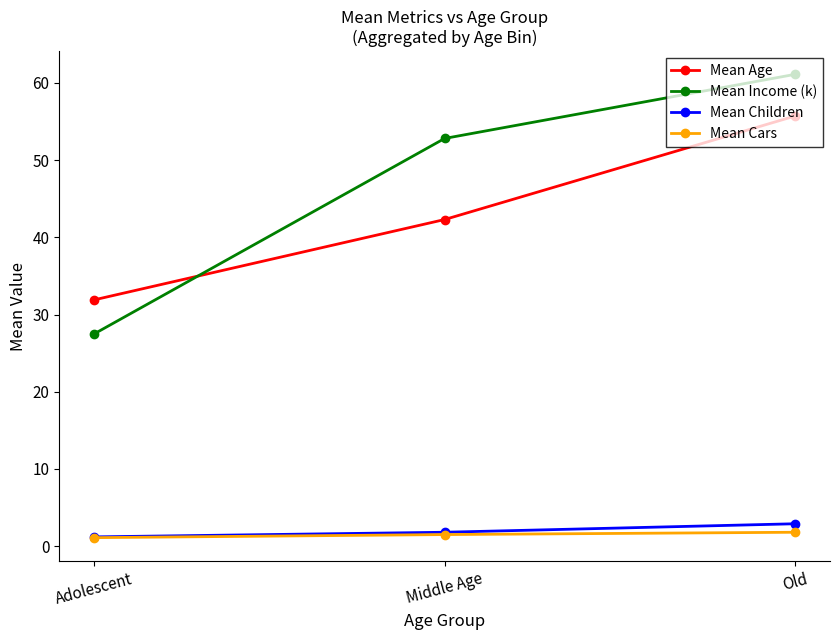

Reading left to right, what are all the values shown in this chart?

Mean Age: 31.9	42.3	55.7
Mean Income (k): 27.5	52.8	61.1
Mean Children: 1.2	1.8	2.9
Mean Cars: 1.1	1.5	1.8